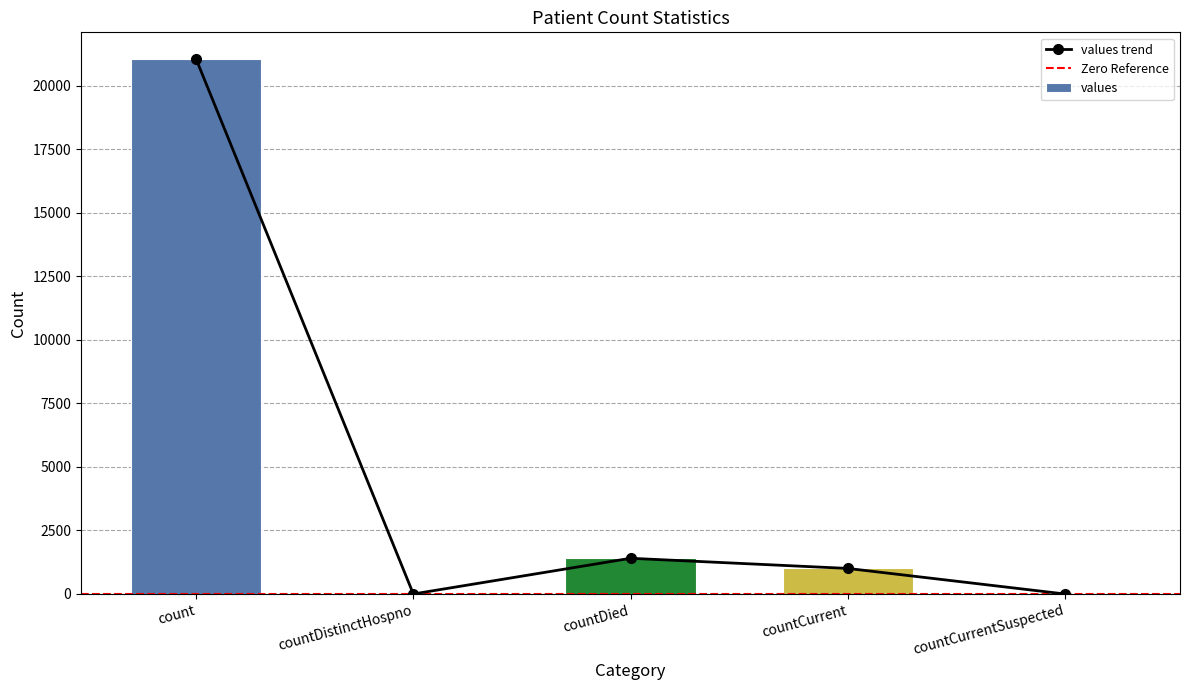

What is the label of the 3rd bar from the left?

countDied